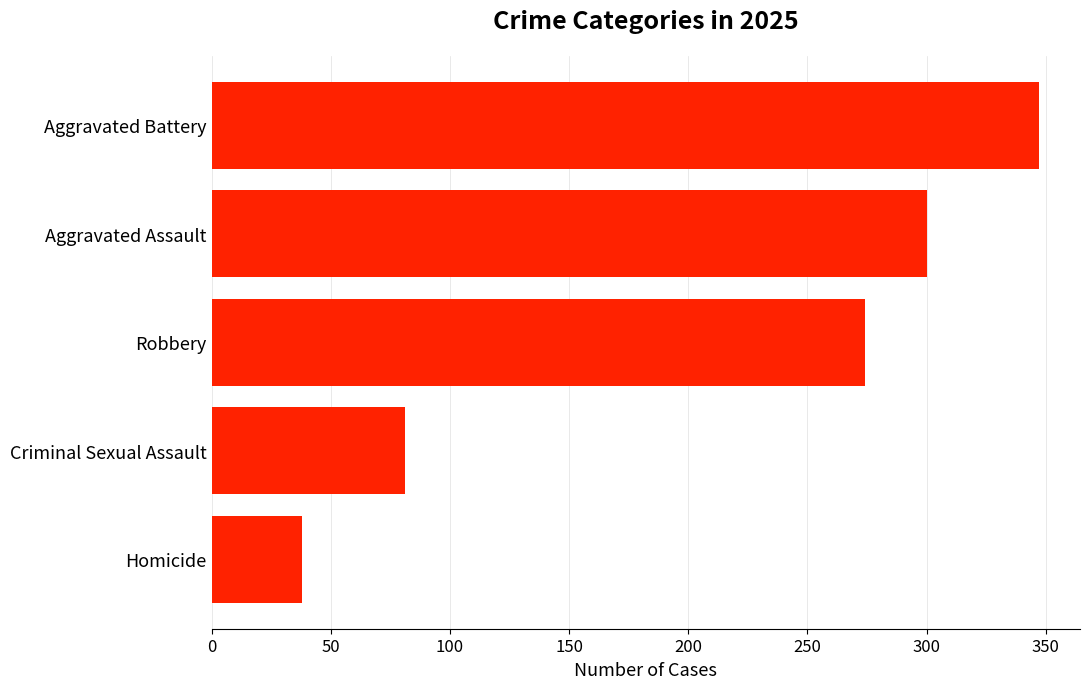

List the labels in order of value, smallest first.

Homicide, Criminal Sexual Assault, Robbery, Aggravated Assault, Aggravated Battery